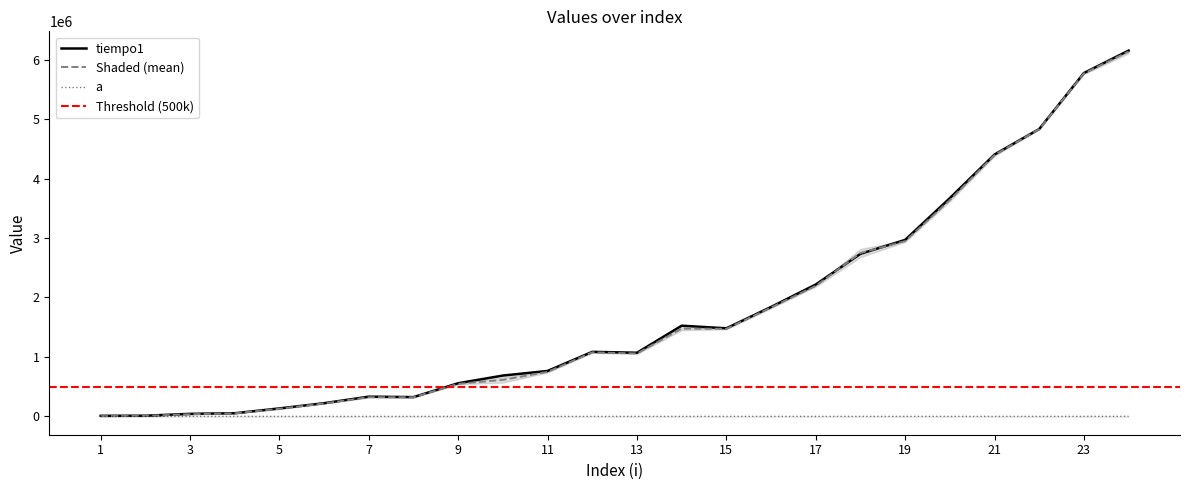

What is the value of the tiempo2 point at the 22nd from the left?

4830461.2